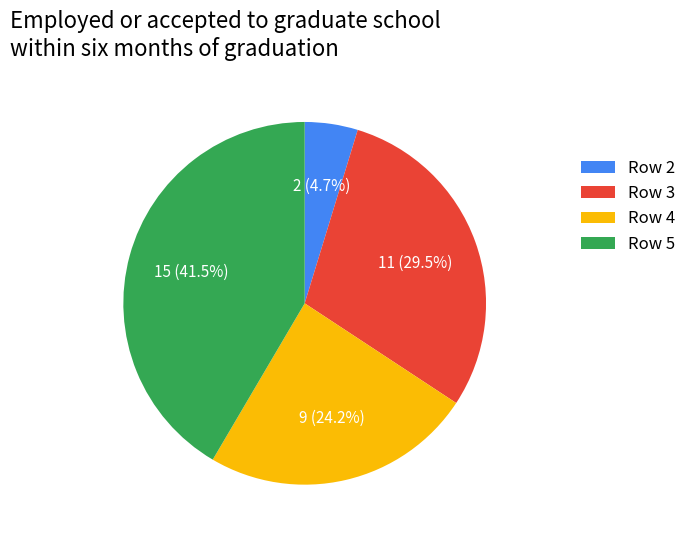

What percentage do Row 3 and Row 5 together represent?

71.1%